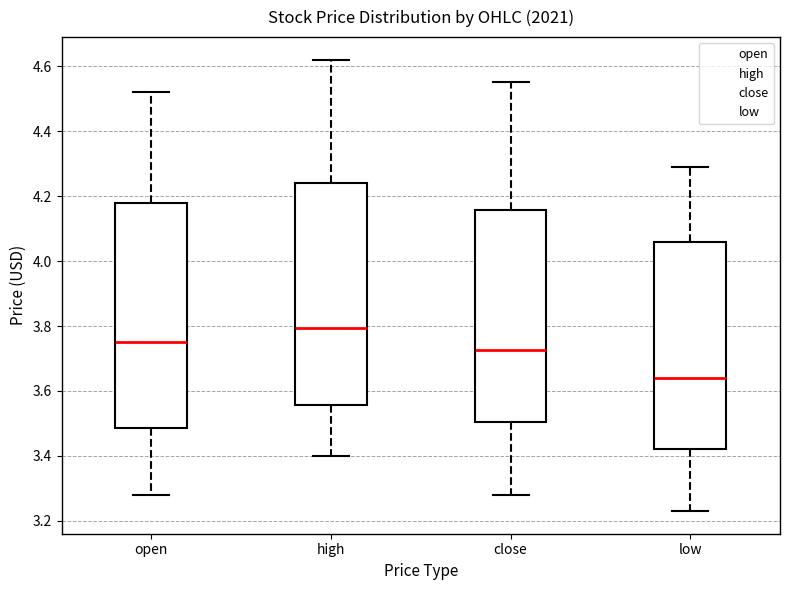

Reading left to right, read every box against the y-axis: the position of its median line, the range the box covers, and the ends of its whiskers. The values are not printed on the chart, so give them approximately, as read against the axis.

open: median 3.76, box 3.48 to 4.18, whiskers 3.28 to 4.52
high: median 3.80, box 3.56 to 4.24, whiskers 3.40 to 4.62
close: median 3.72, box 3.50 to 4.16, whiskers 3.28 to 4.56
low: median 3.64, box 3.42 to 4.06, whiskers 3.24 to 4.30